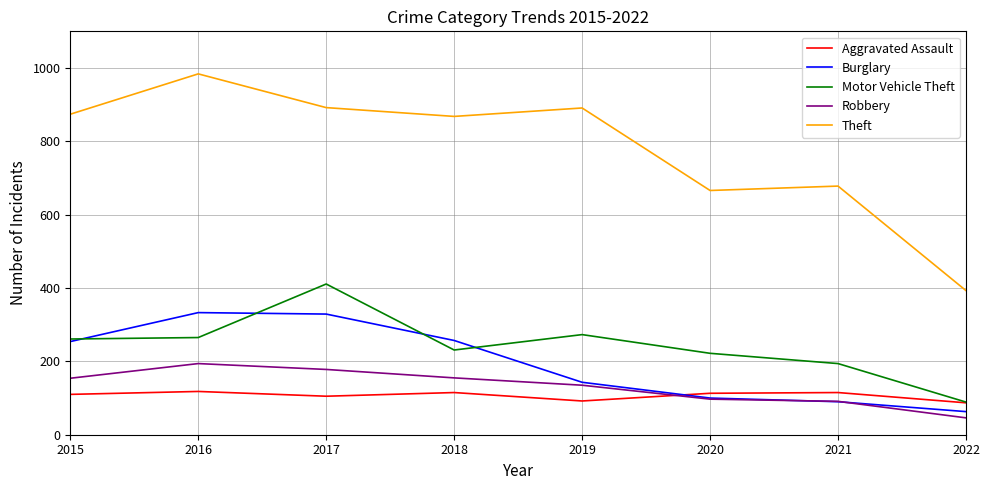

What is the total value across all series at 2015?

1653